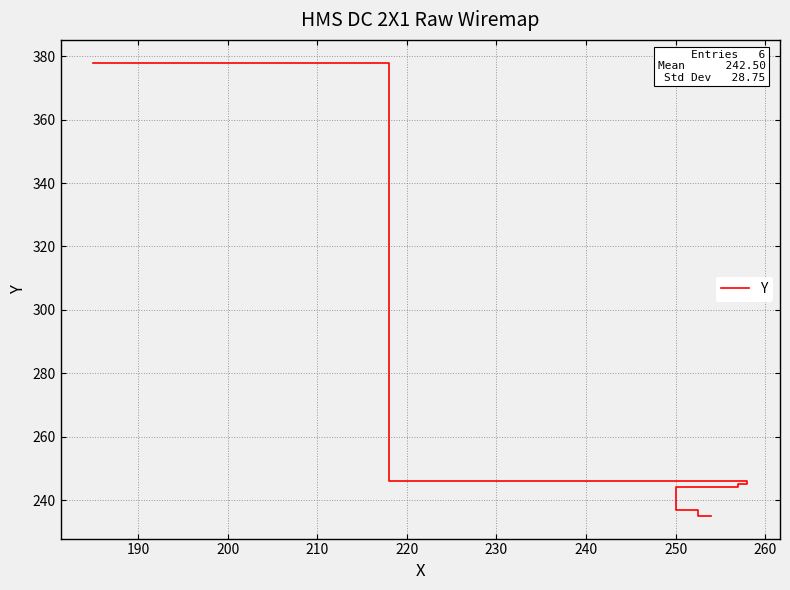

What is the average value?

264